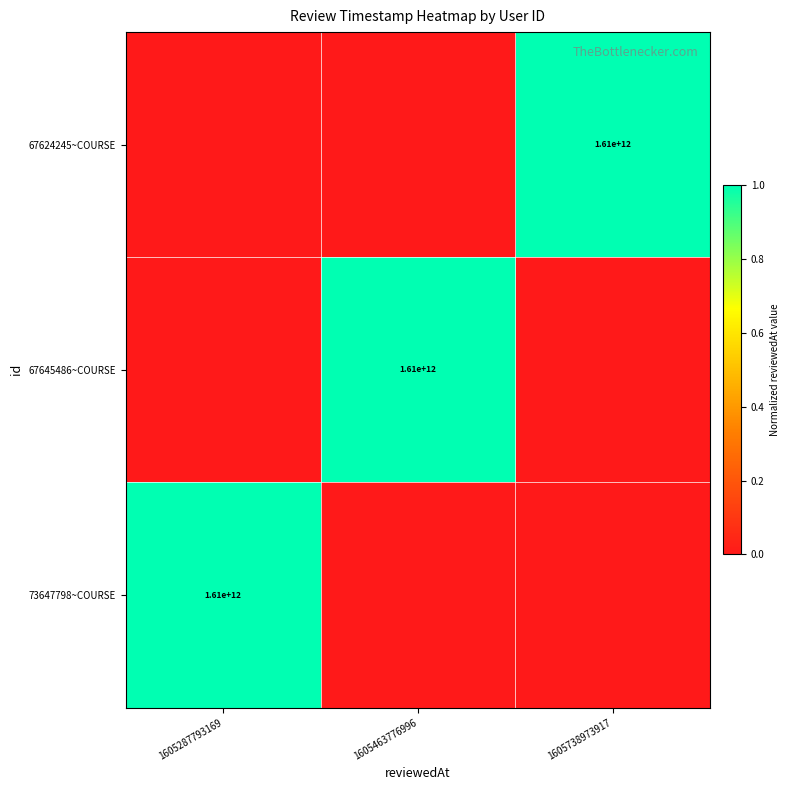

The value of 67624245~COURSE at 1605738973917 is 1610000000000. True or false?

True